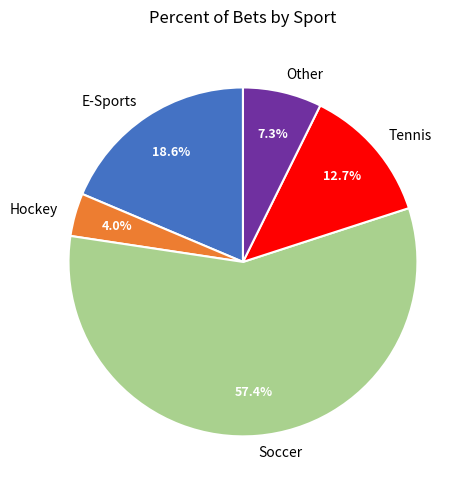

What is the ratio of the value at Other to the value at Tennis?

0.6